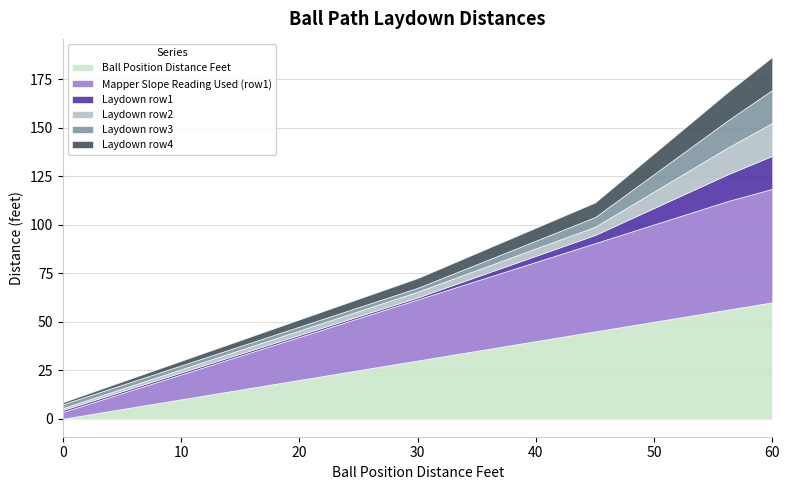

What is the average value of the Ball Position Distance Feet series?

30.0